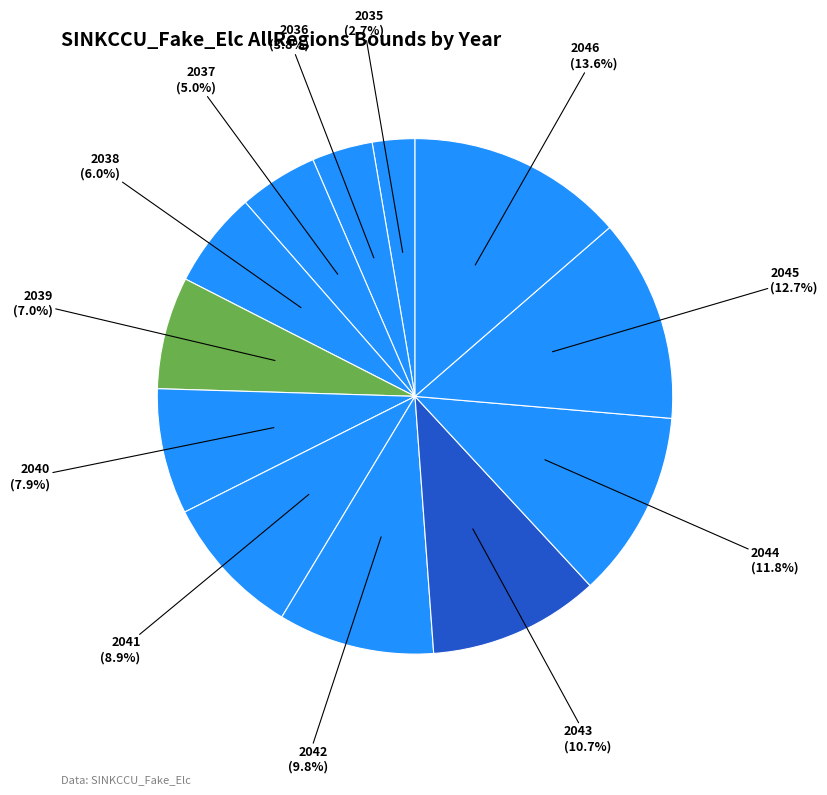

Does any single category account for the majority?

No